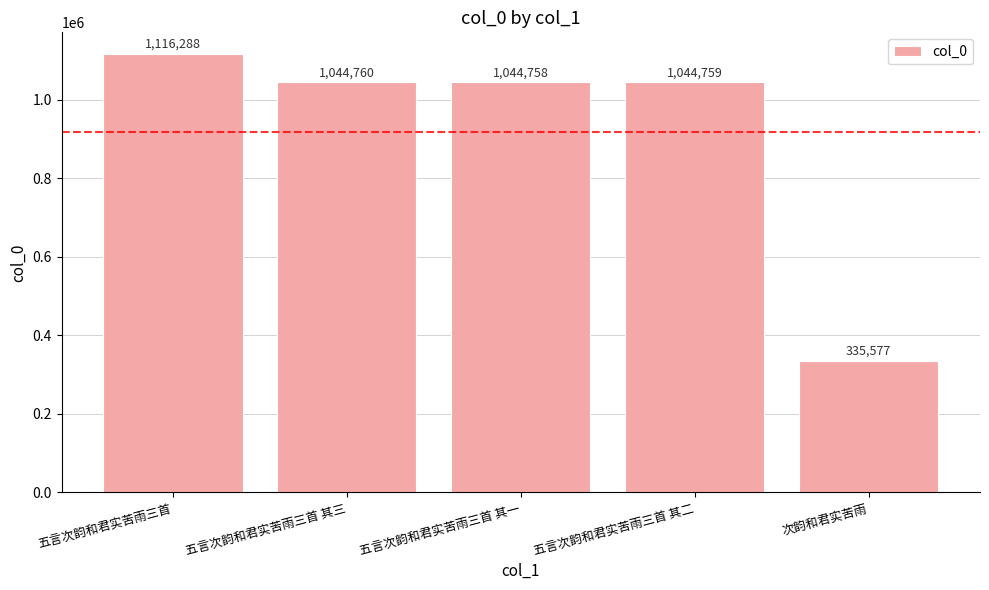

What is the ratio of the value at 次韵和君实苦雨 to the value at 五言次韵和君实苦雨三首?

0.3